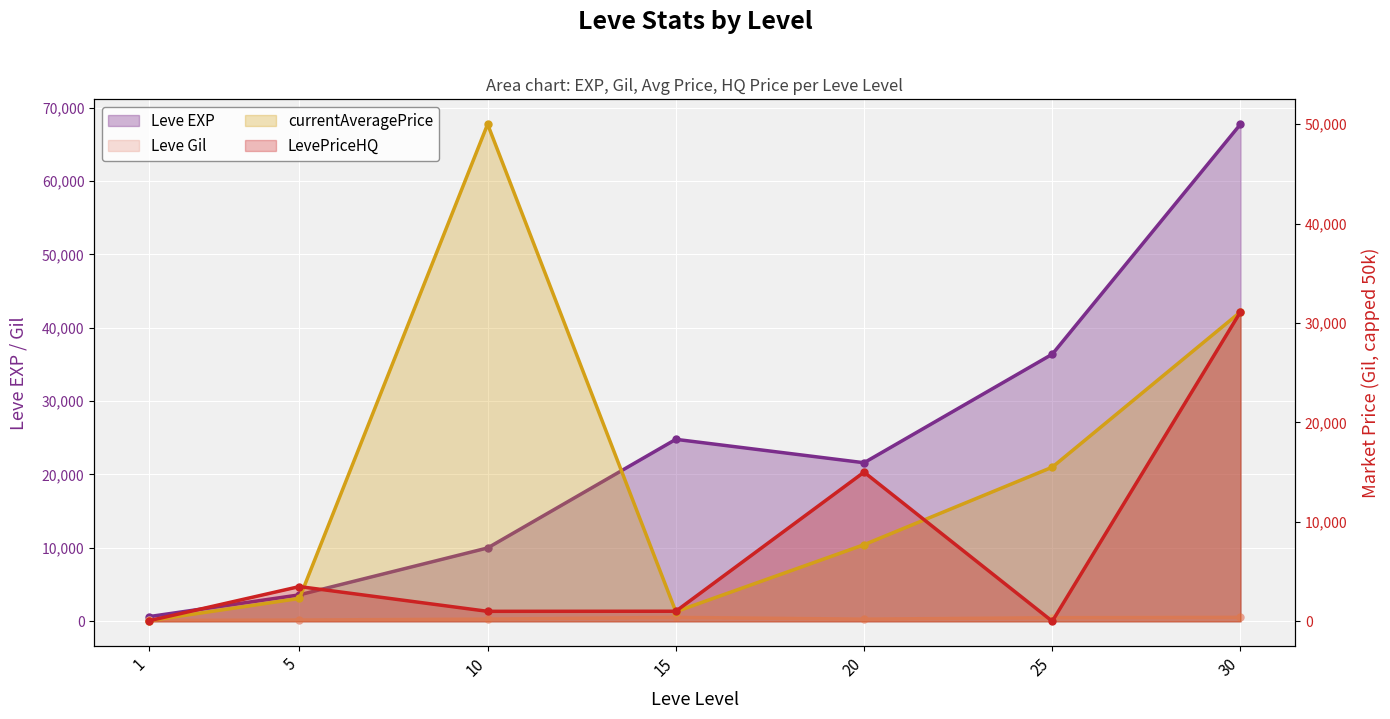

How many interior local peaks does the Leve EXP series have?

1